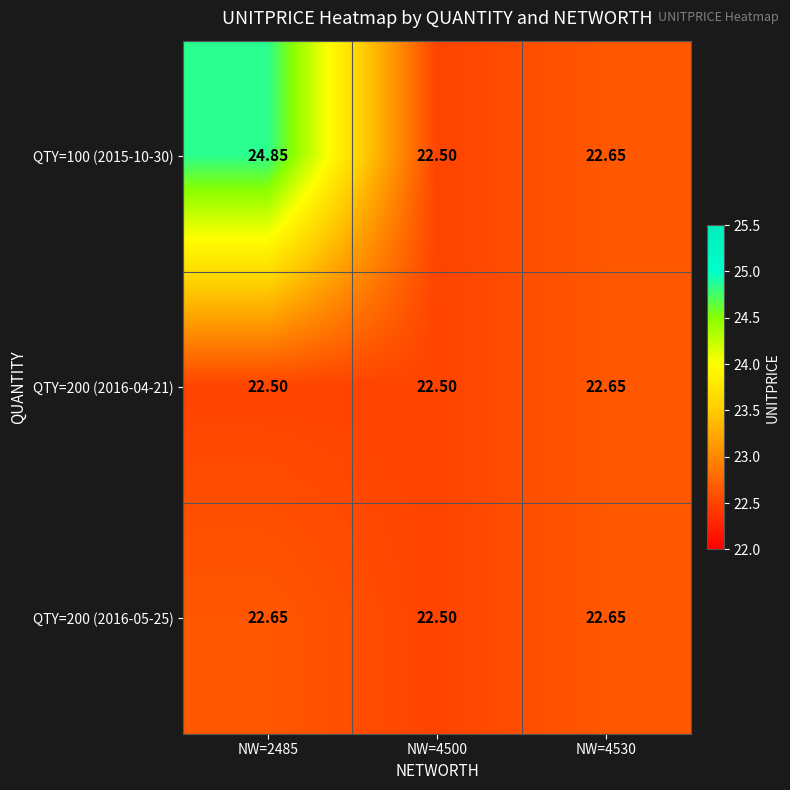

At NW=4530, list the series in order from smallest to largest.

QTY=100 (2015-10-30), QTY=200 (2016-04-21), QTY=200 (2016-05-25)